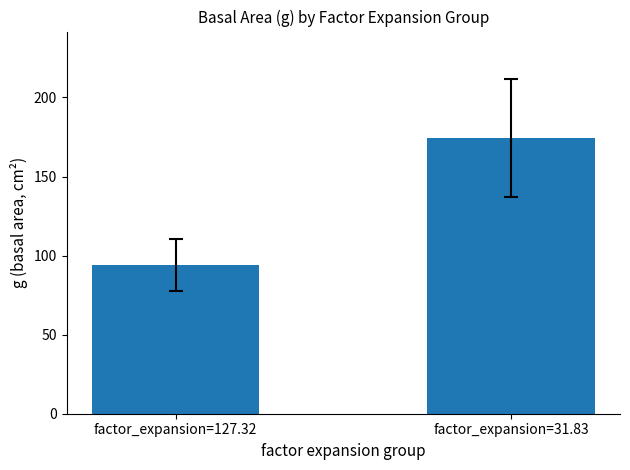

Which label corresponds to the largest value in the chart?

factor_expansion=31.83